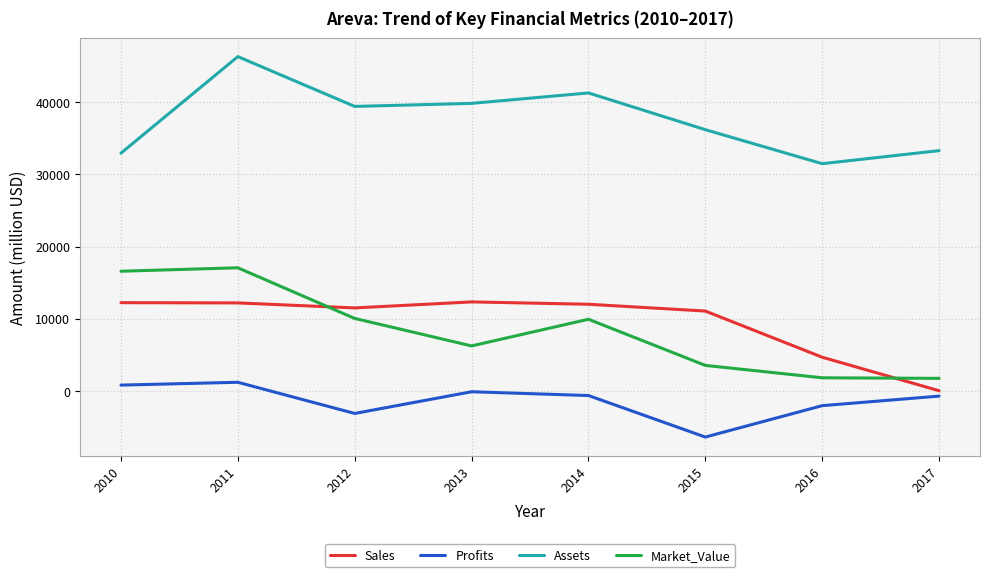

What is the difference between the highest and lowest values at 2012?

42568.9